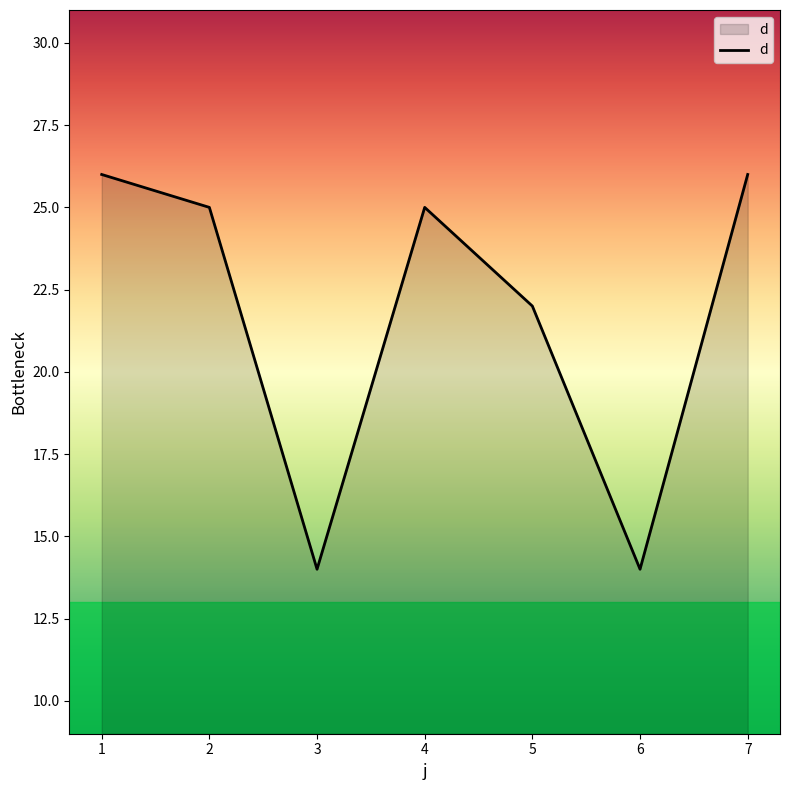

What value does the data have at 1, to the nearest 5?

25